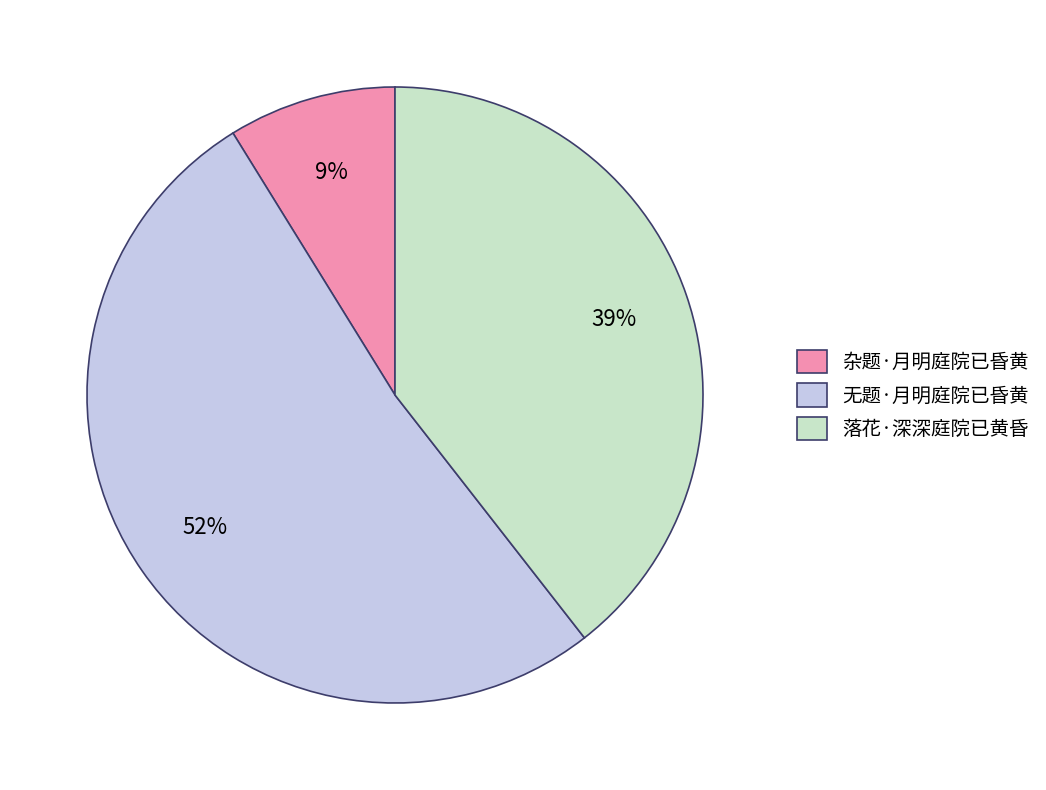

What percentage is the 无题·月明庭院已昏黄 slice, to the nearest percent?

52%